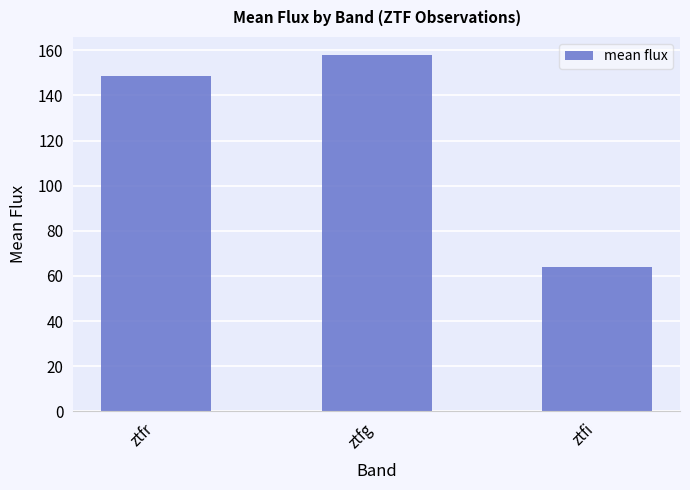

Reading left to right, list all the values displayed in this chart.

ztfr=148.8	ztfg=158.0	ztfi=64.2